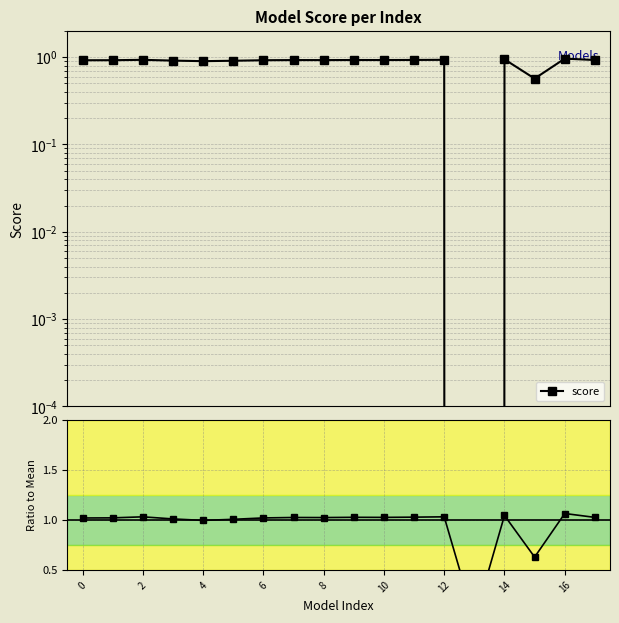

True or false: score and ratio to mean intersect in this chart.

False